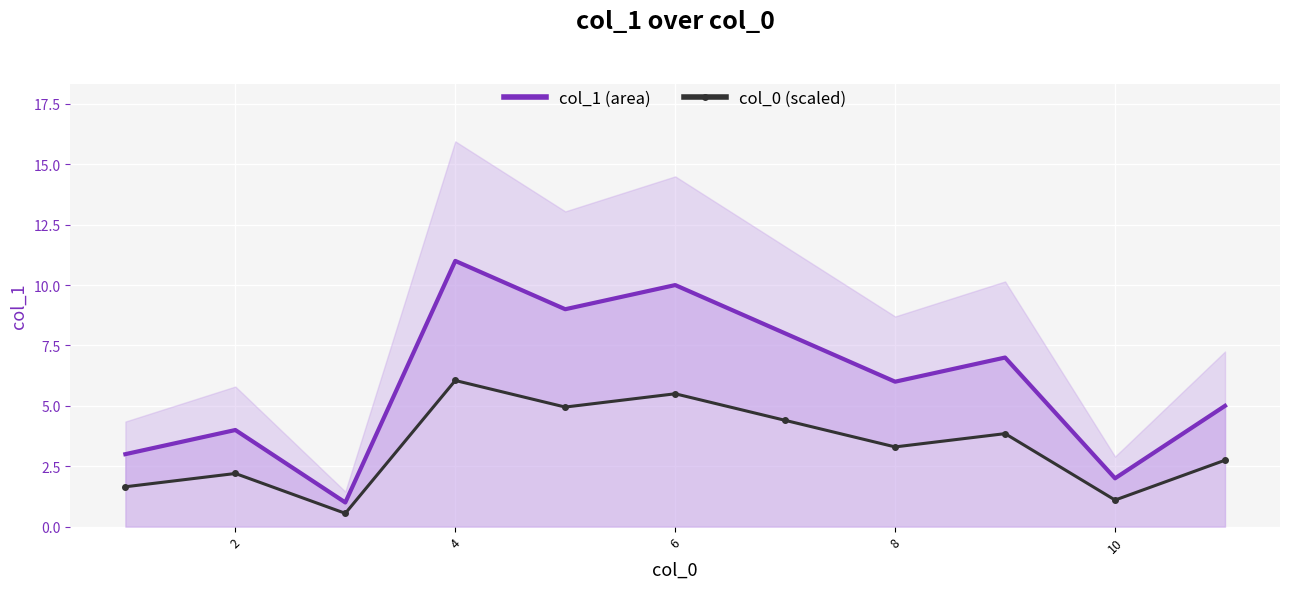

What is the difference between the maximum and minimum values in the col_1 (area) series?

10